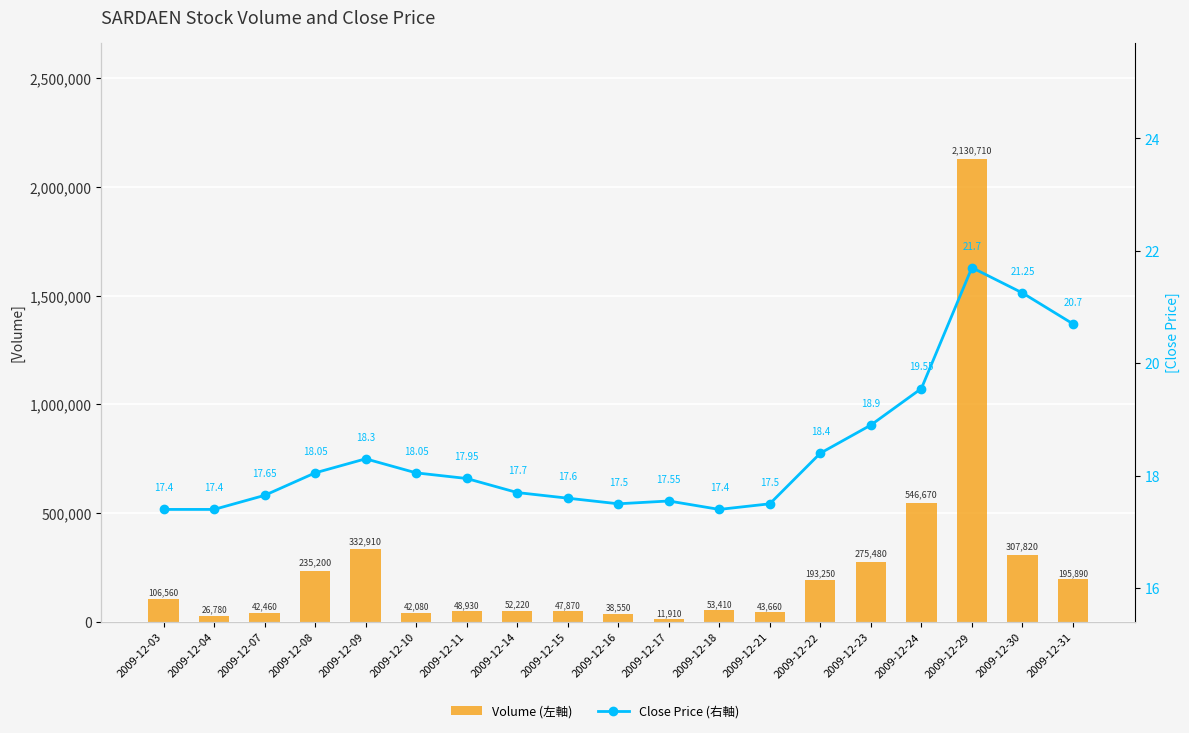

At how many categories does at least one series exceed 388736?

2